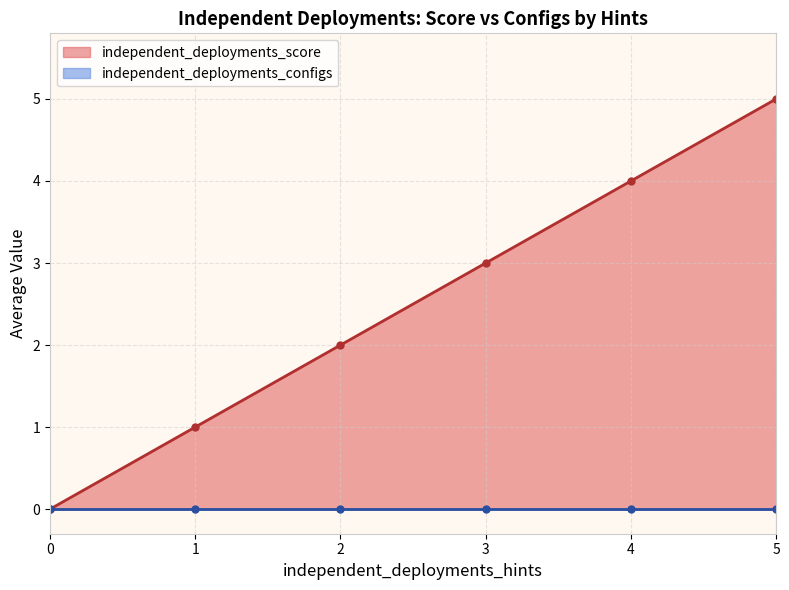

True or false: independent_deployments_configs and independent_deployments_score cross at least once.

False